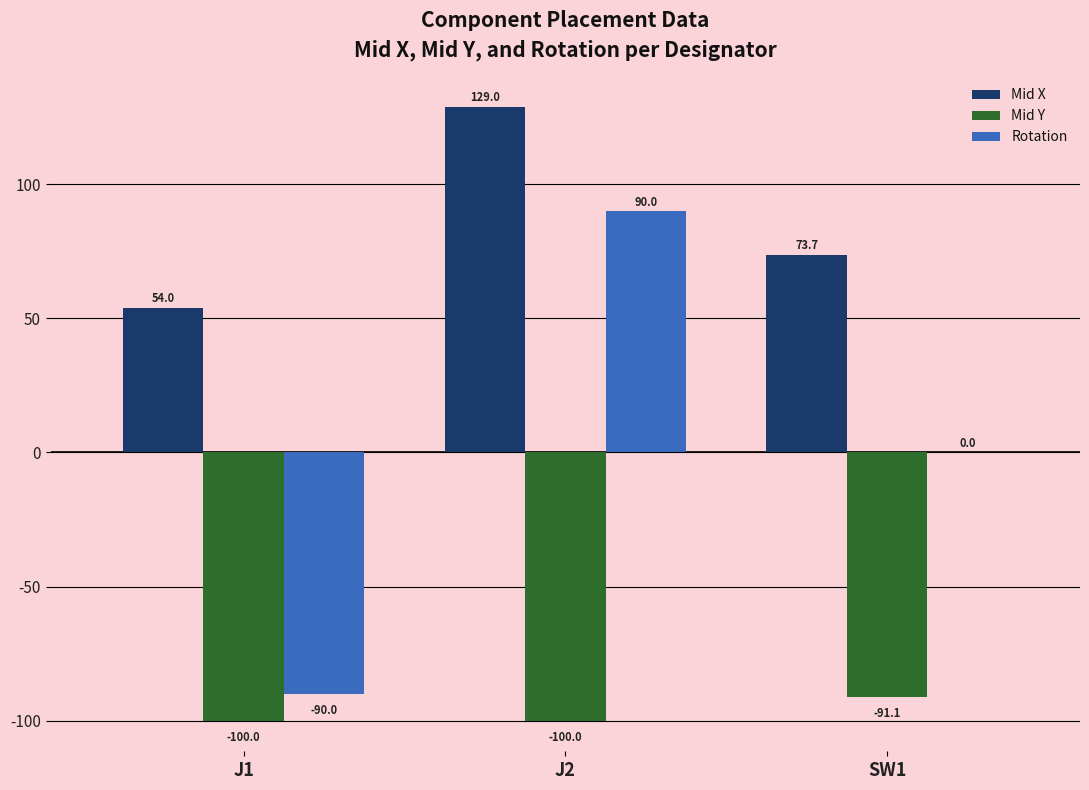

True or false: Rotation has a value of 93.4 at SW1.

False